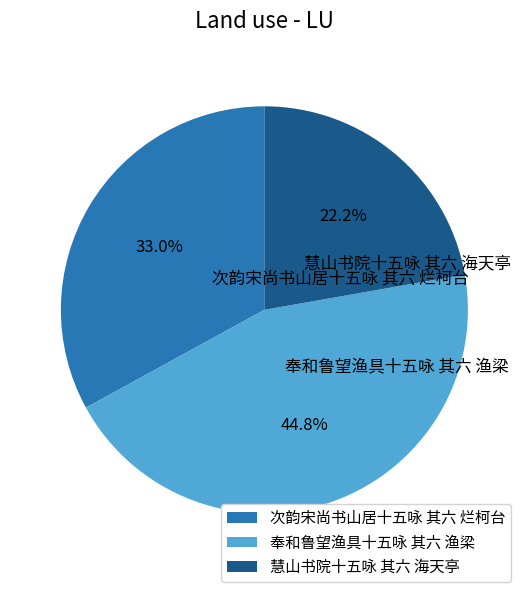

Approximately how many times larger is the value at 慧山书院十五咏 其六 海天亭 compared to 奉和鲁望渔具十五咏 其六 渔梁?

0.5